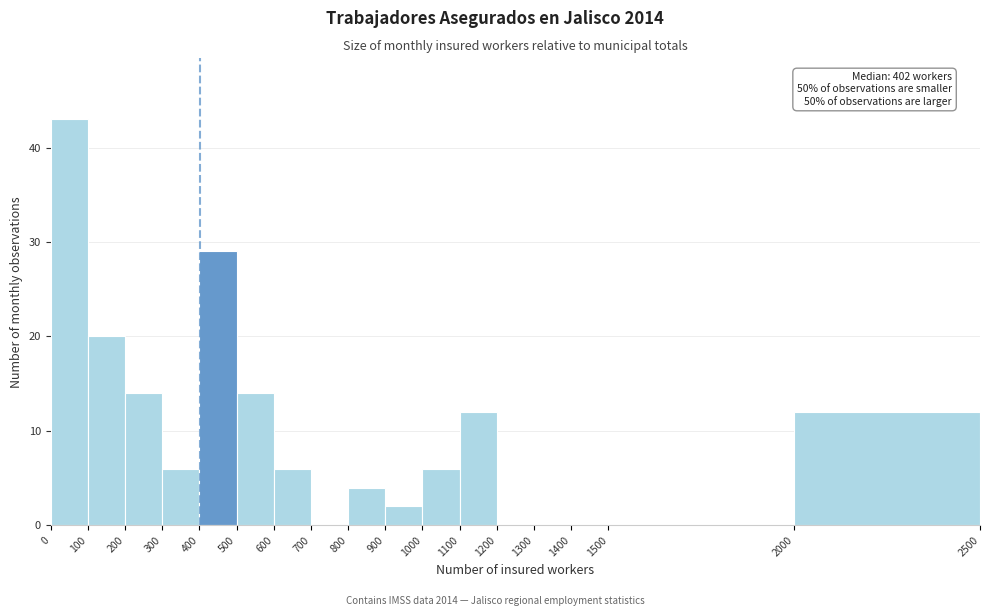

Over which range of the x-axis is the bar tallest?

0 to 100